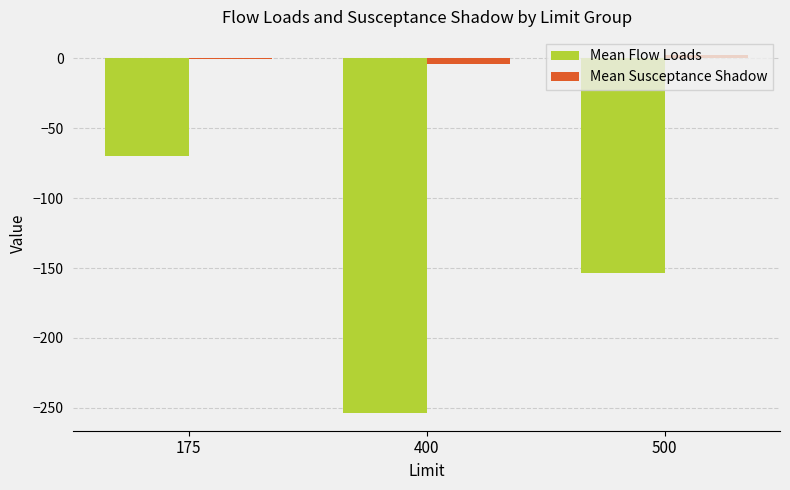

At which label is Mean Flow Loads closest to -161?

500